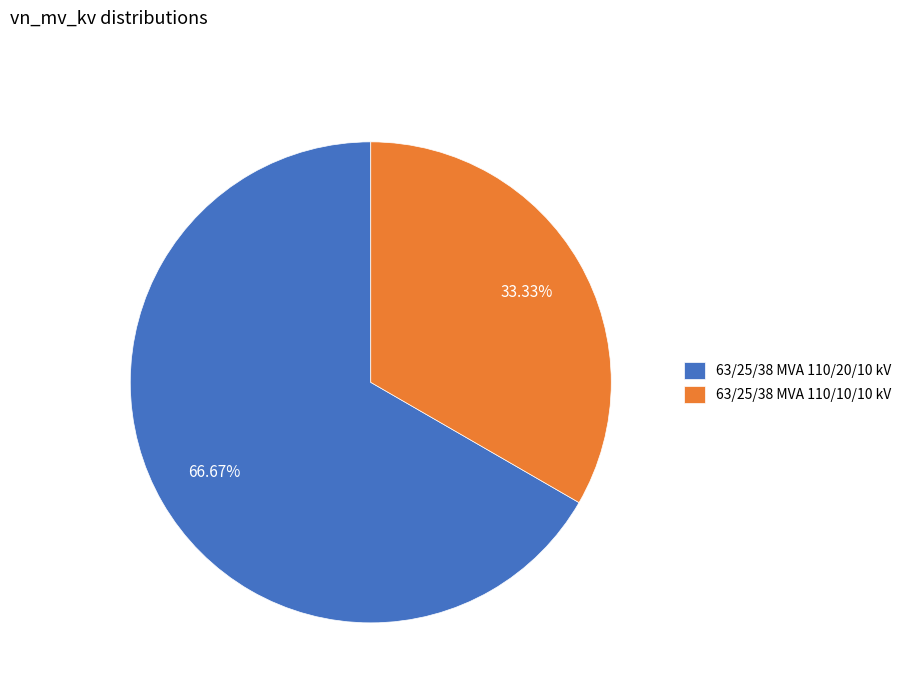

Combined, what portion of the pie is 63/25/38 MVA 110/20/10 kV and 63/25/38 MVA 110/10/10 kV?

100.0%